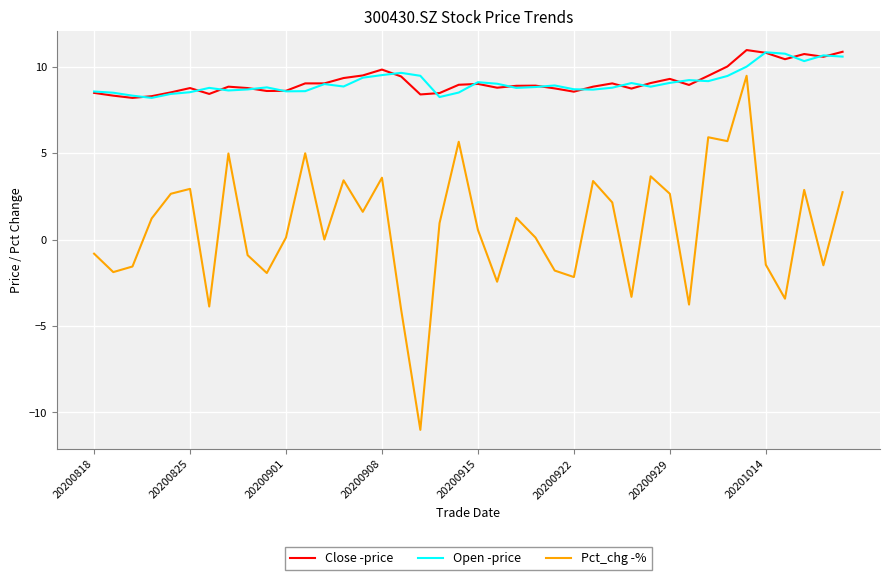

Which series has the largest range (max minus min)?

Pct_chg -%